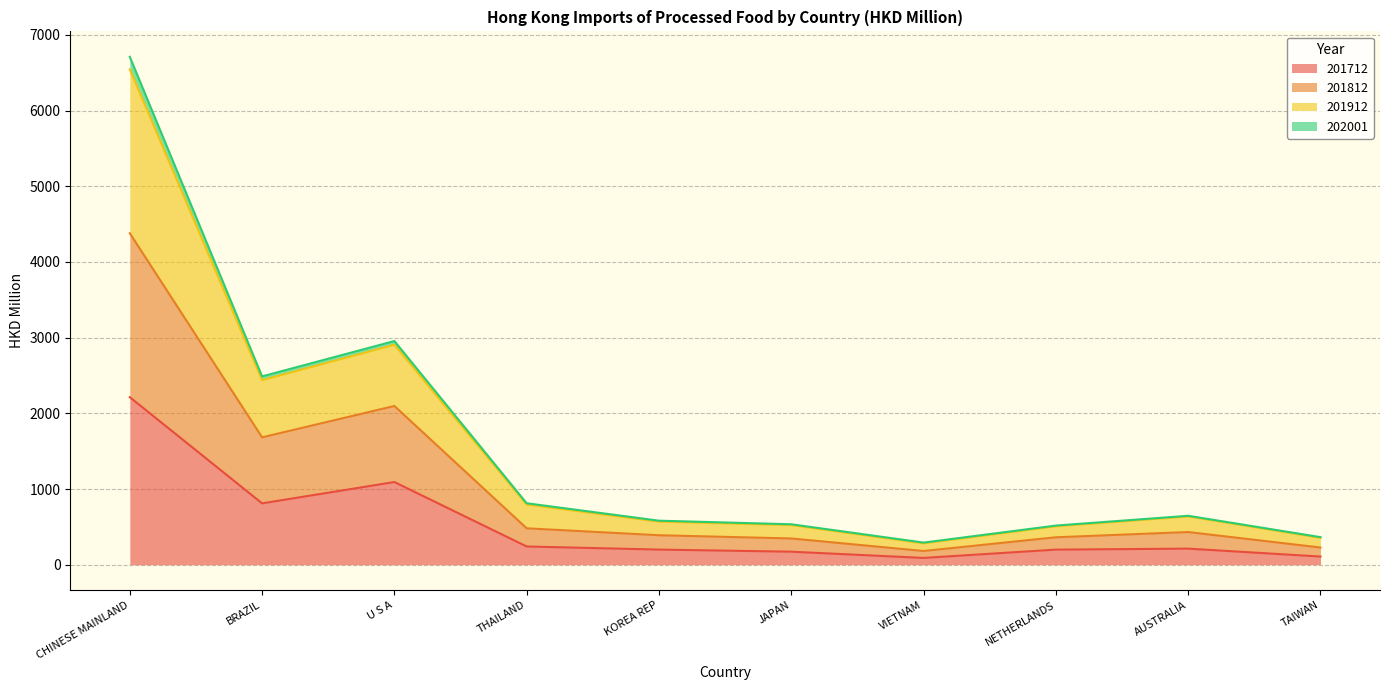

What position from the right is CHINESE MAINLAND?

10